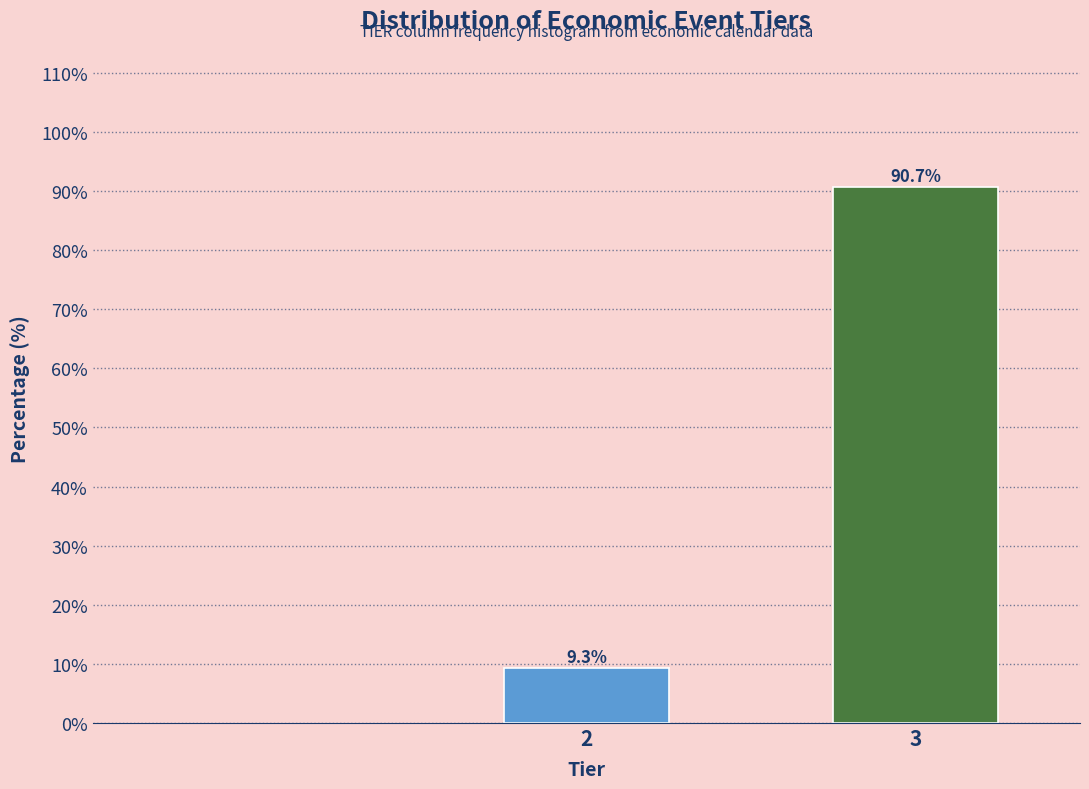

Reading left to right, list all the values displayed in this chart.

9.3	90.7